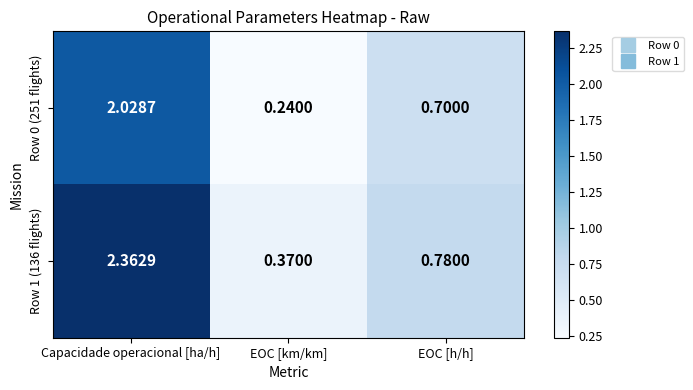

Which series changed the most between Capacidade operacional [ha/h] and EOC [km/km]?

Row 1 (136 flights)